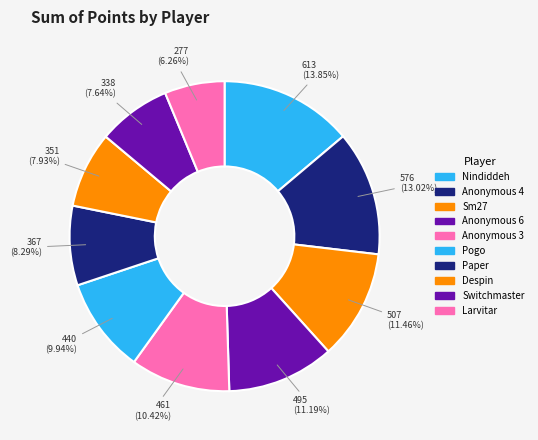

What is the total percentage of Switchmaster and Anonymous 3?

18.1%